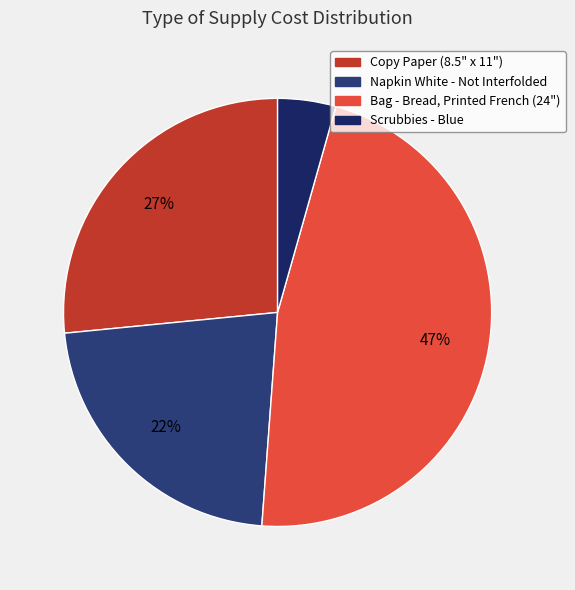

Combined, do Copy Paper (8.5" x 11") and Napkin White - Not Interfolded account for over 50%?

No